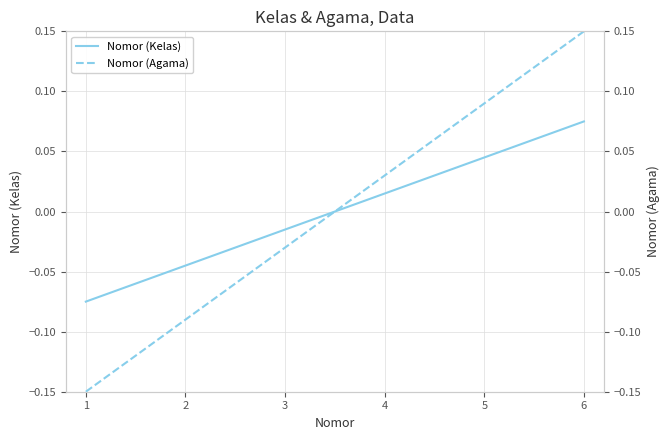

At which label does Nomor (Kelas) first exceed 0?

4